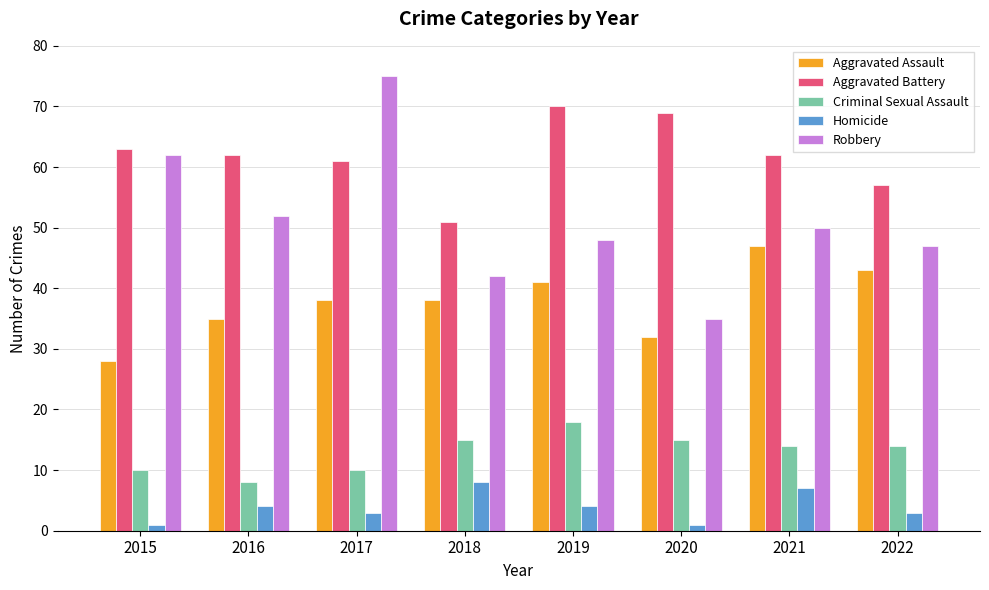

At 2015, list the series in order from largest to smallest.

Aggravated Battery, Robbery, Aggravated Assault, Criminal Sexual Assault, Homicide